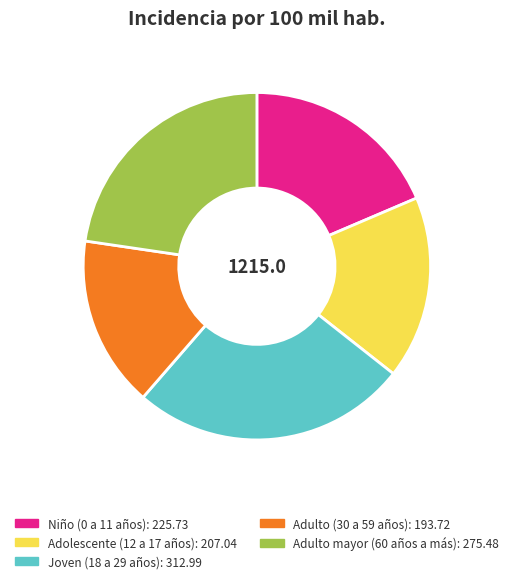

Rank the categories by value from highest to lowest.

Joven (18 a 29 años), Adulto mayor (60 años a más), Niño (0 a 11 años), Adolescente (12 a 17 años), Adulto (30 a 59 años)